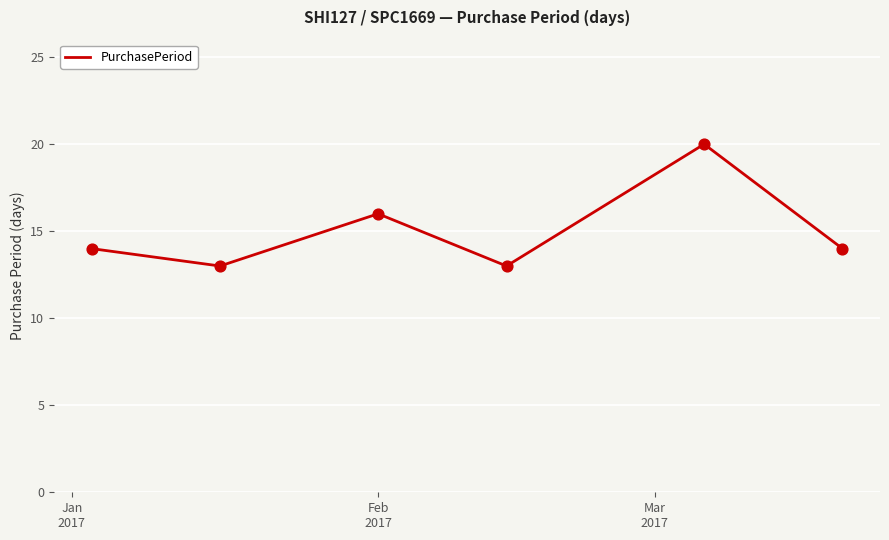

What is the greatest value displayed?

20